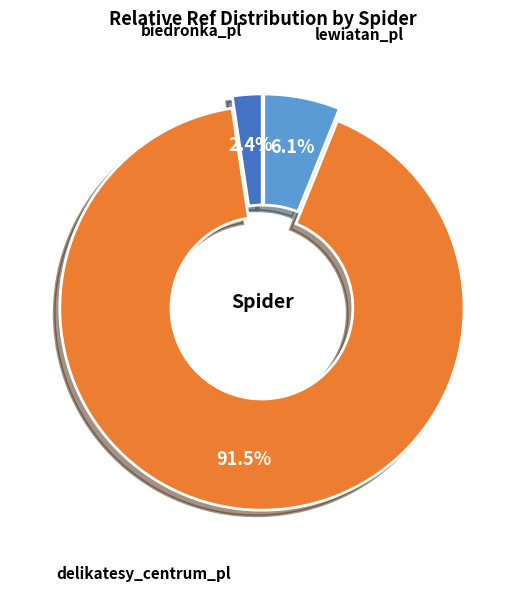

Which category has the smallest portion of the pie?

biedronka_pl